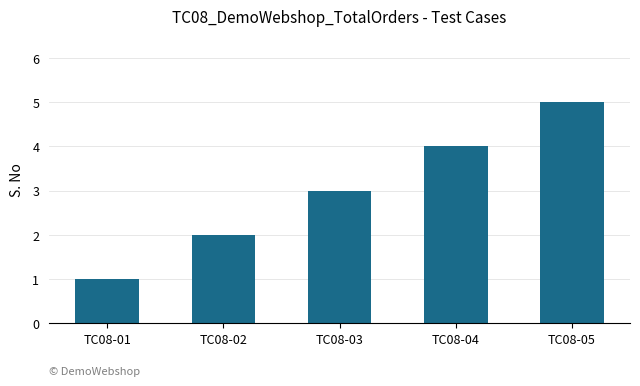

Does the chart contain stacked bars?

No